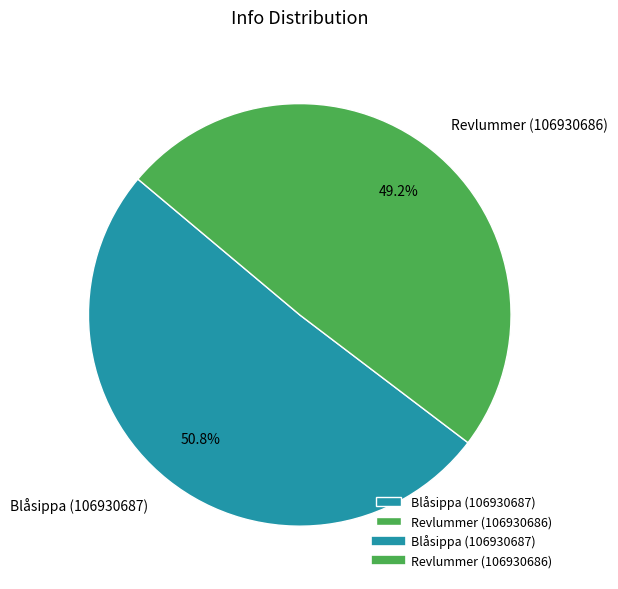

How many segments does this pie chart have?

2